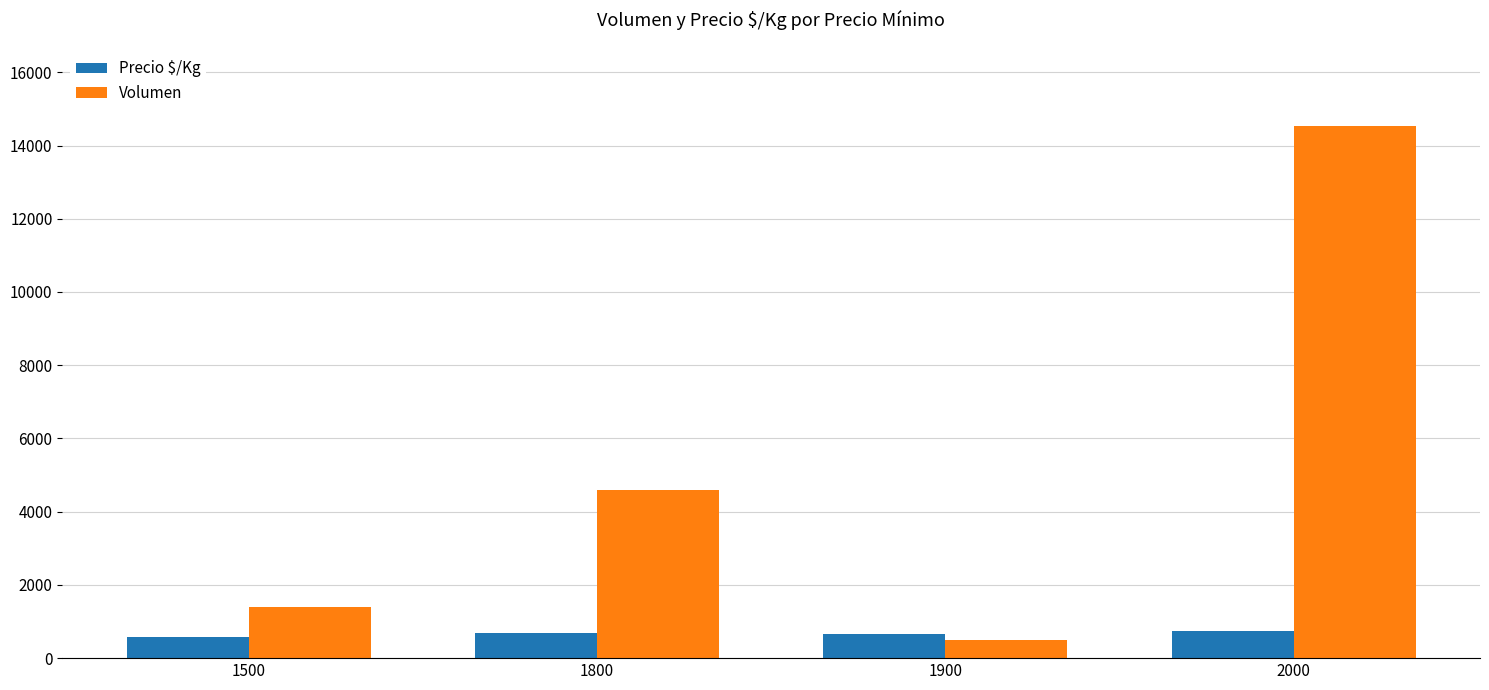

How many distinct data groups are displayed?

2